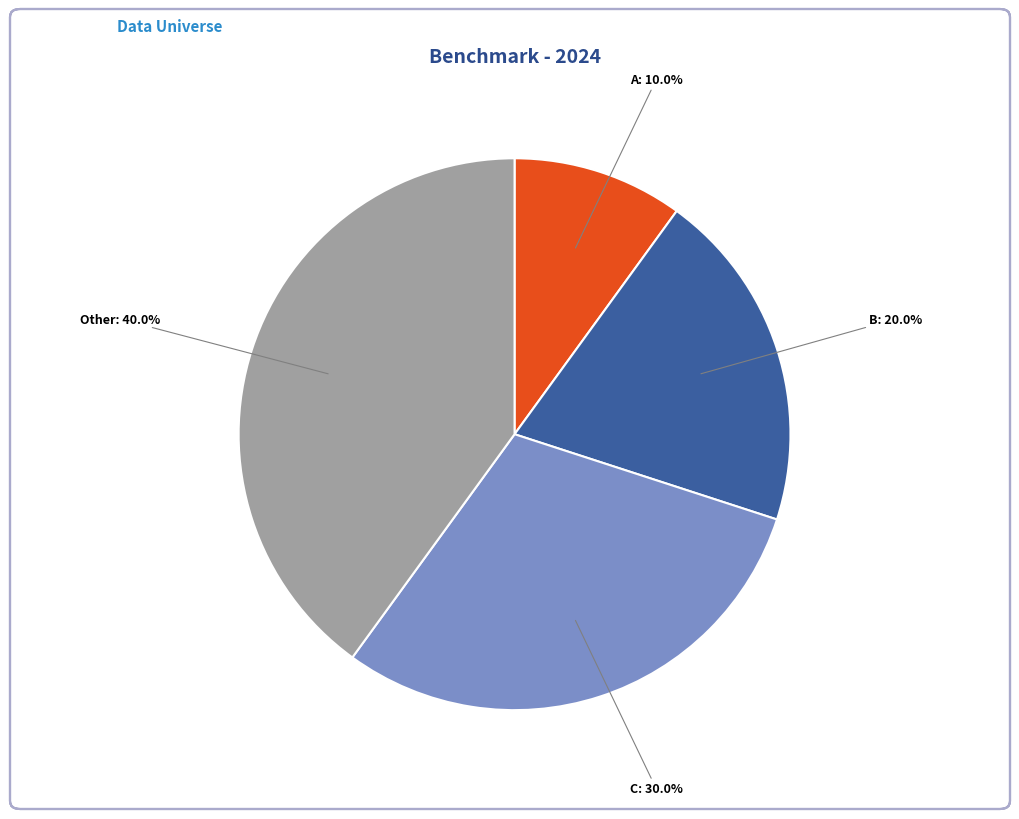

How many segments does this pie chart have?

4